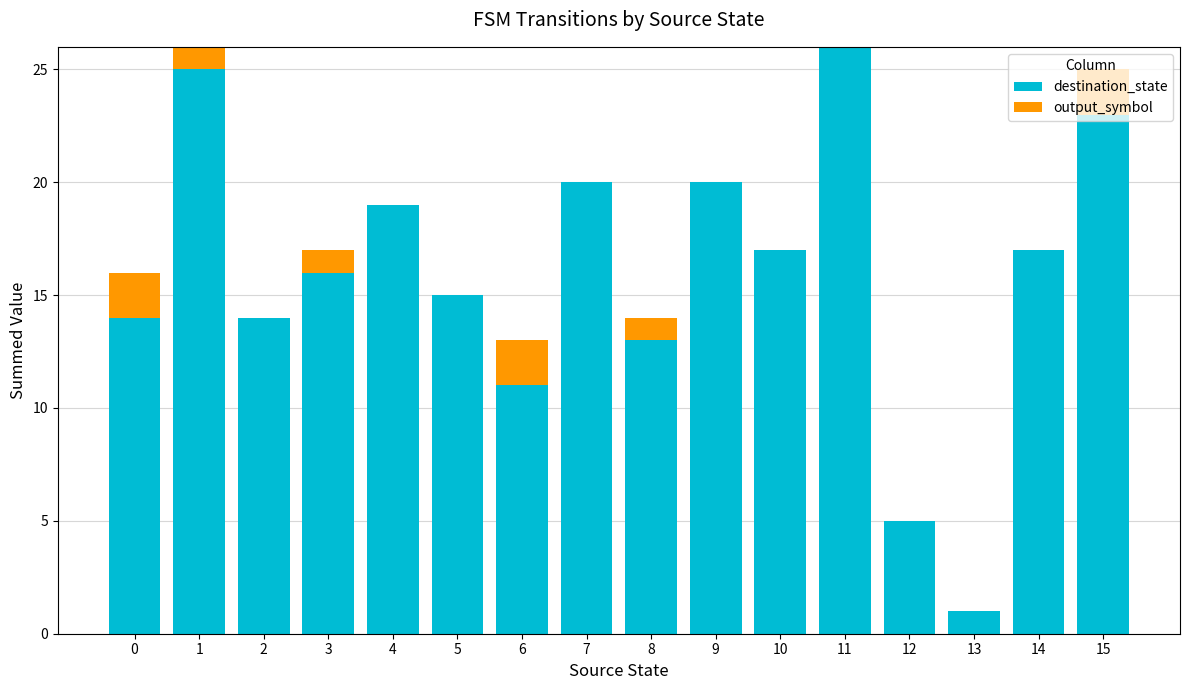

Are the bars horizontal?

No